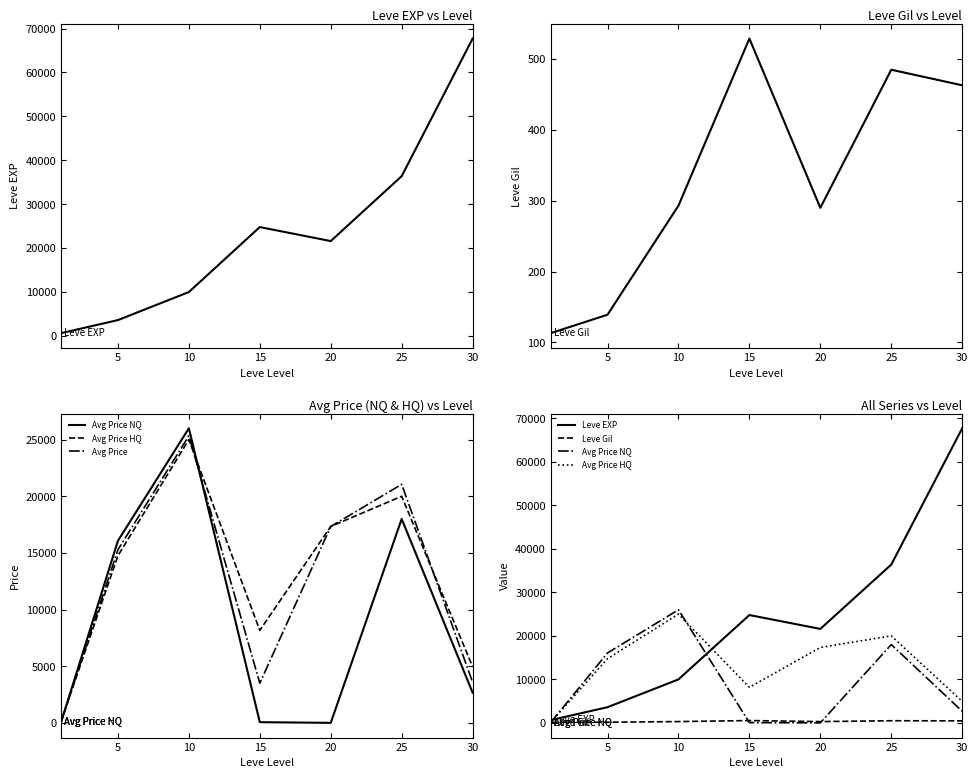

Which series has the largest range (max minus min)?

Leve EXP